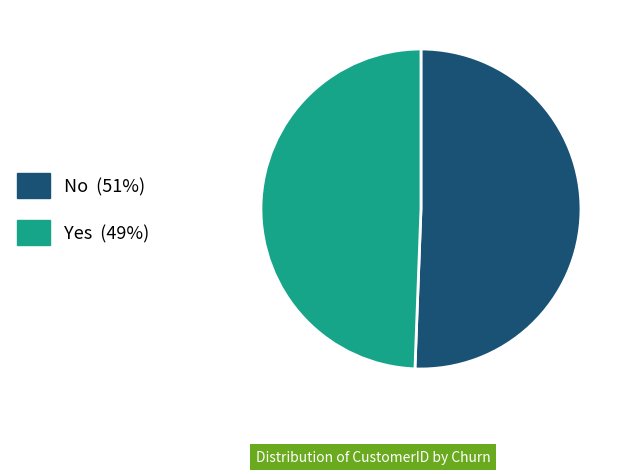

The Yes slice represents 44% of the pie. True or false?

False